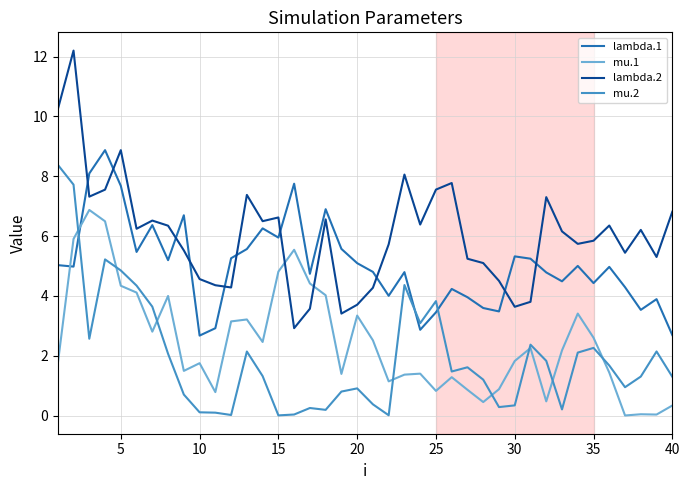

After their last crossing, which series has the higher values: lambda.1 or mu.2?

lambda.1